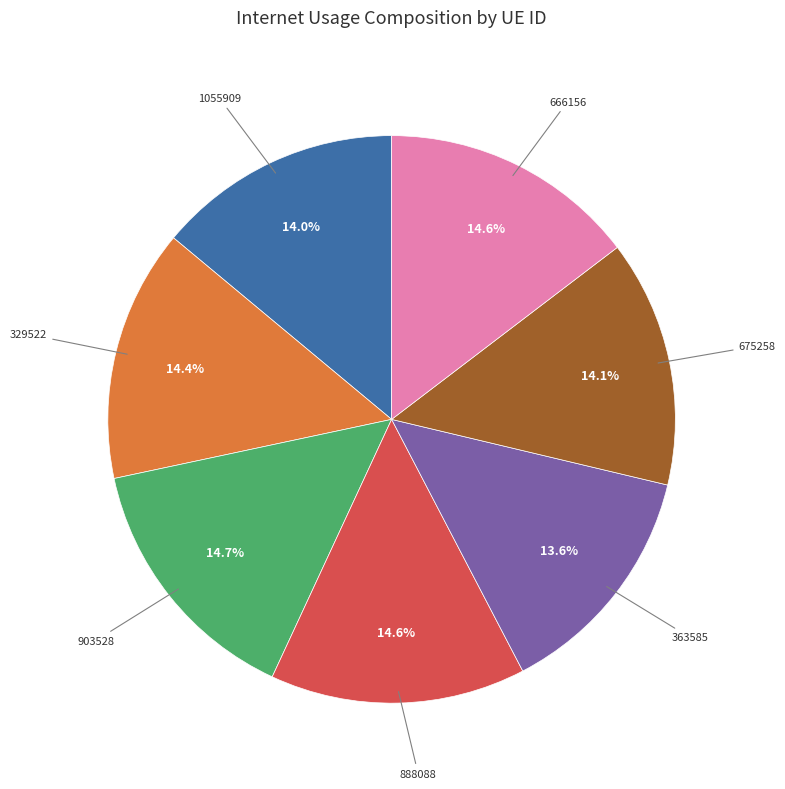

Is there a majority slice in this chart?

No